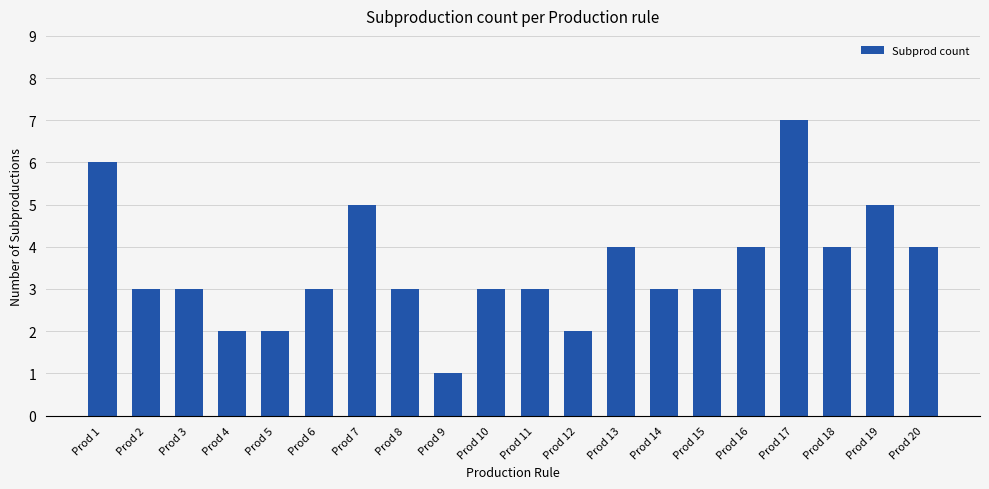

Reading left to right, what are all the values shown in this chart?

6	3	3	2	2	3	5	3	1	3	3	2	4	3	3	4	7	4	5	4